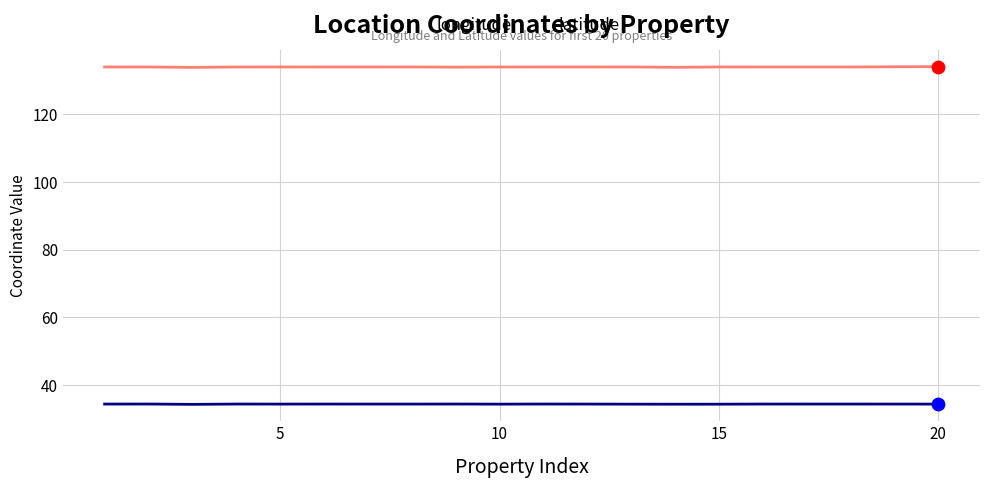

What is the smallest value displayed?

34.3